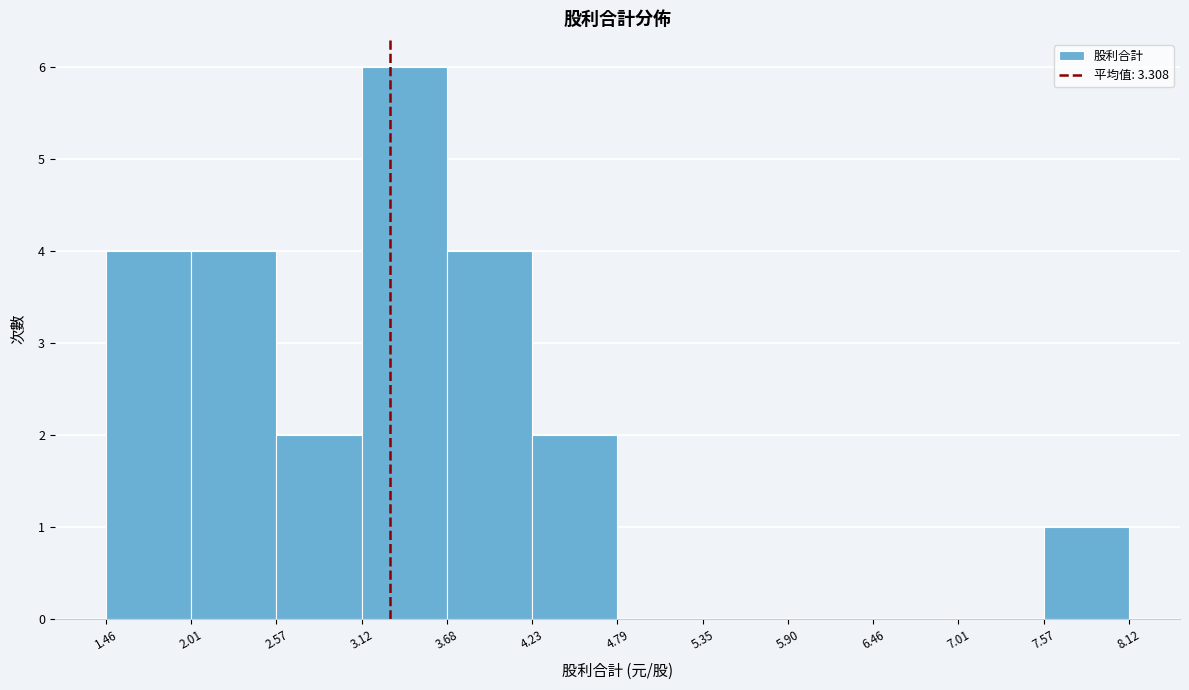

Over which range of the x-axis is the bar tallest?

3.12 to 3.68